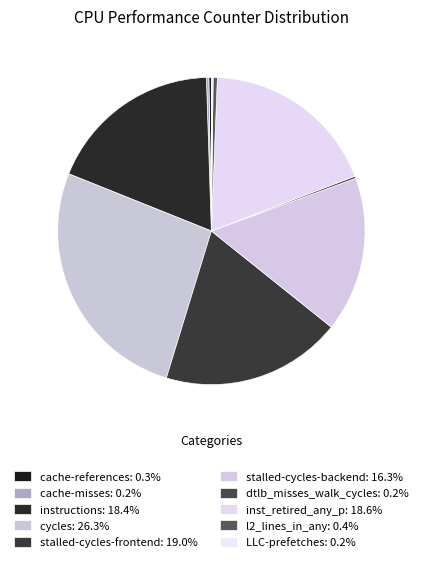

The stalled-cycles-frontend slice represents 19% of the pie. True or false?

True